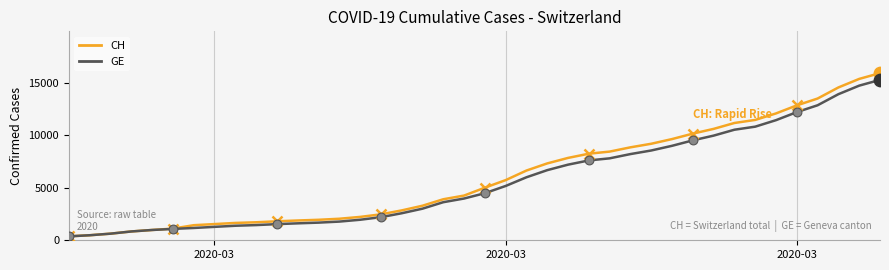

Which series has the largest total across all categories?

CH